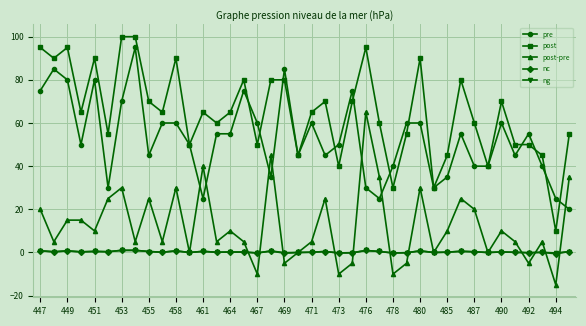

What are all the series names shown in the legend?

pre, post, post-pre, nc, ng